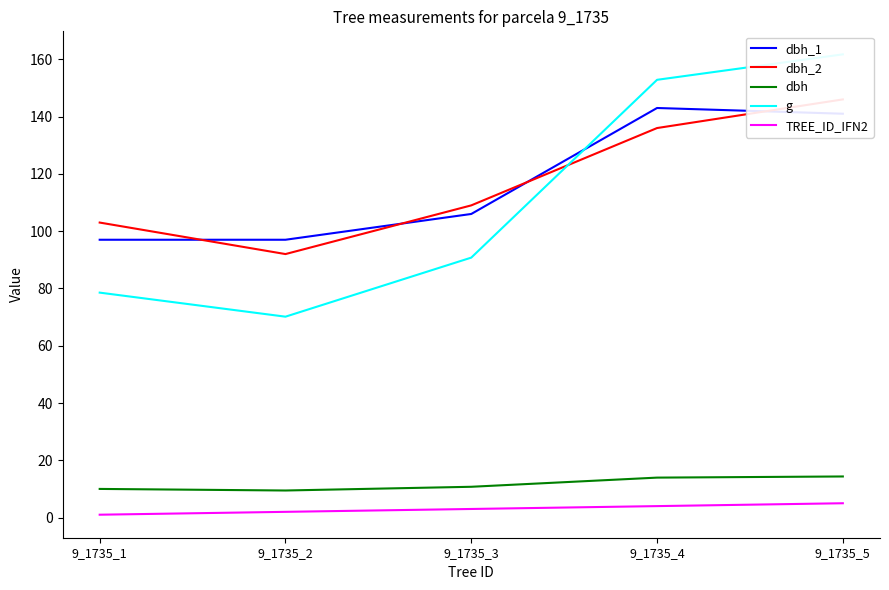

Where is the first local maximum for dbh_1?

9_1735_4